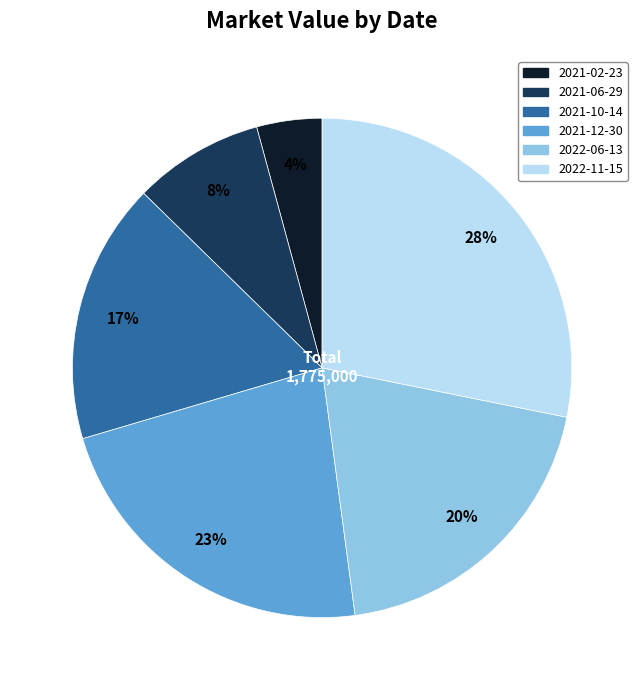

To the nearest percent, what is the difference between the 2021-06-29 and 2021-02-23 slice percentages?

4%